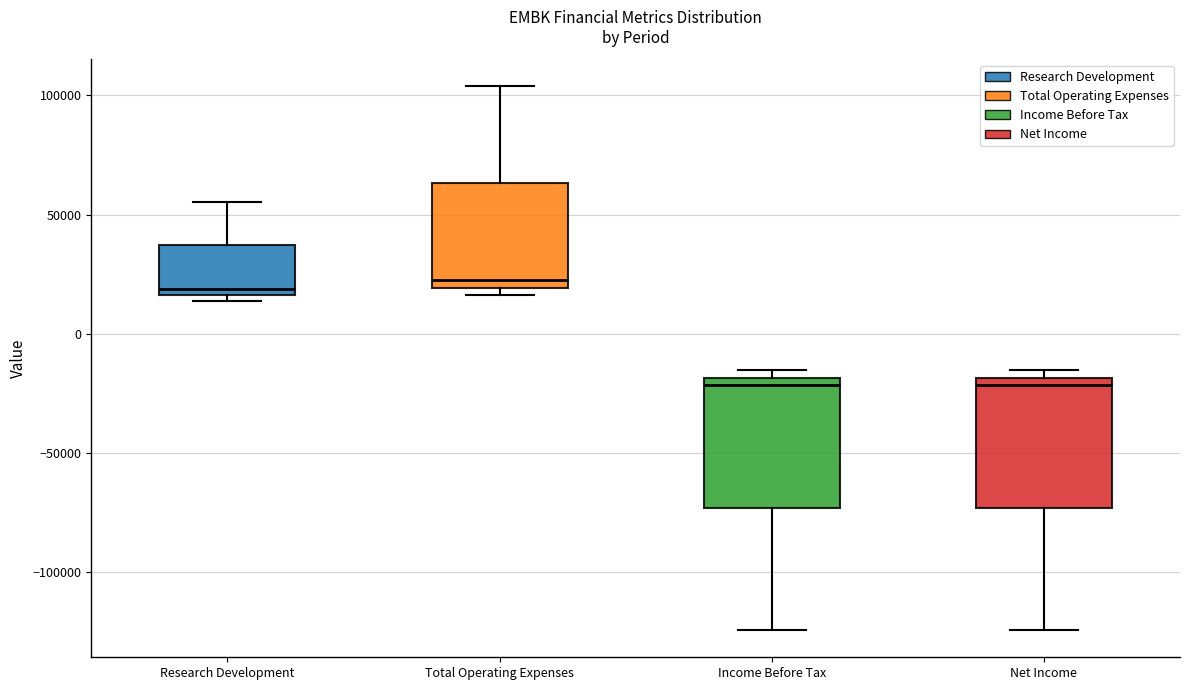

Reading left to right, transcribe this box plot: for each box, give where its median line is, the range the box spans, and where its two whiskers end, as read against the y-axis. The values are not printed on the chart, so give them approximately, as read against the axis.

Research Development: median 20000, box 15000 to 35000, whiskers 15000 (just below the box's lower edge) to 55000
Total Operating Expenses: median 20000 (just above the box's lower edge), box 20000 to 65000, whiskers 15000 to 105000
Income Before Tax: median -20000 (just below the box's upper edge), box -75000 to -20000, whiskers -125000 to -15000
Net Income: median -20000 (just below the box's upper edge), box -75000 to -20000, whiskers -125000 to -15000